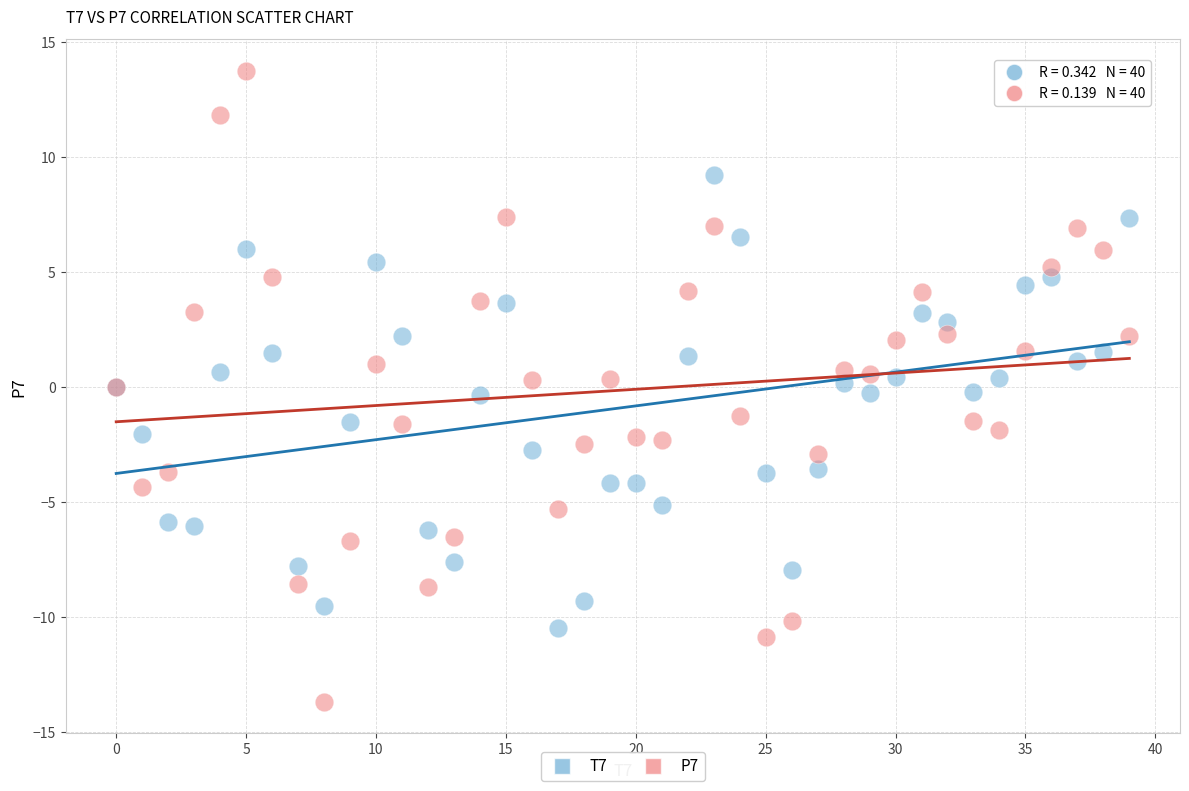

Which series has the largest Y range (max minus min)?

P7